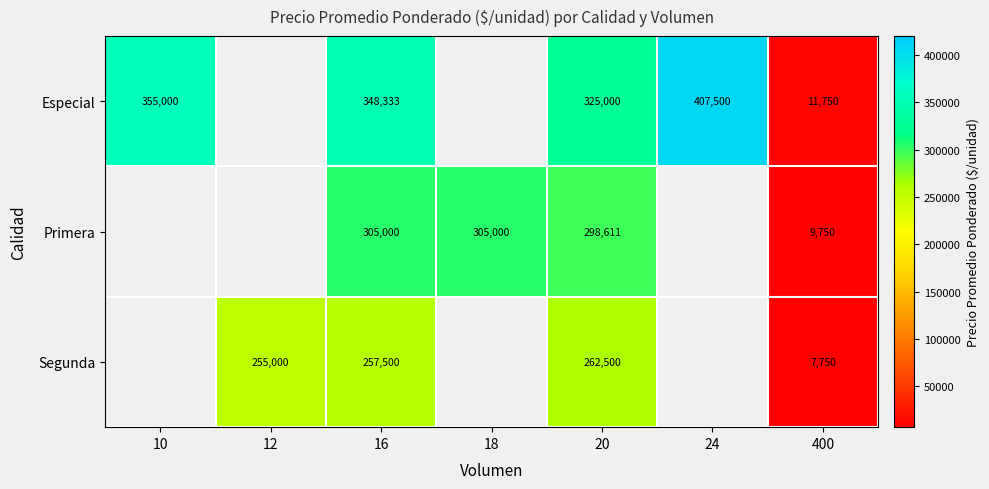

Is it true that Segunda equals 255000 at 12?

True